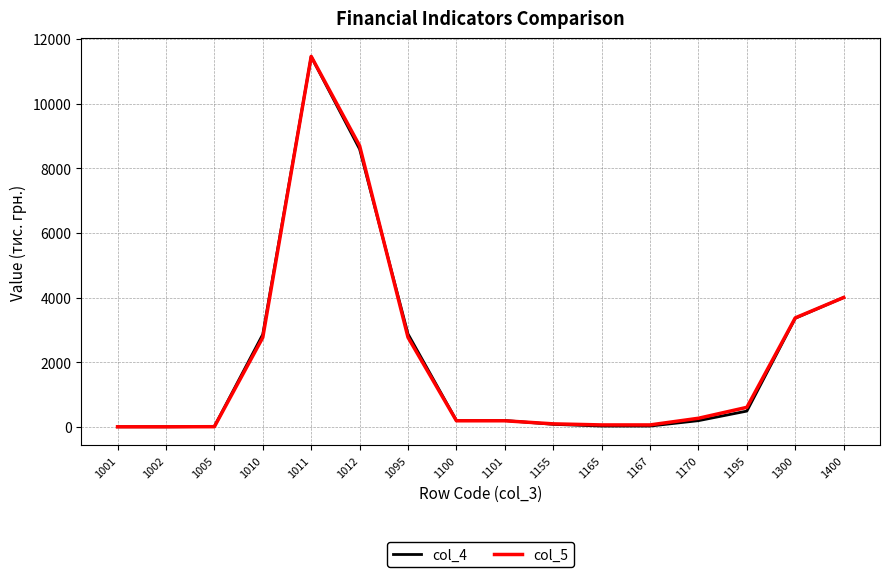

At which category is the sum across all series the highest?

1011